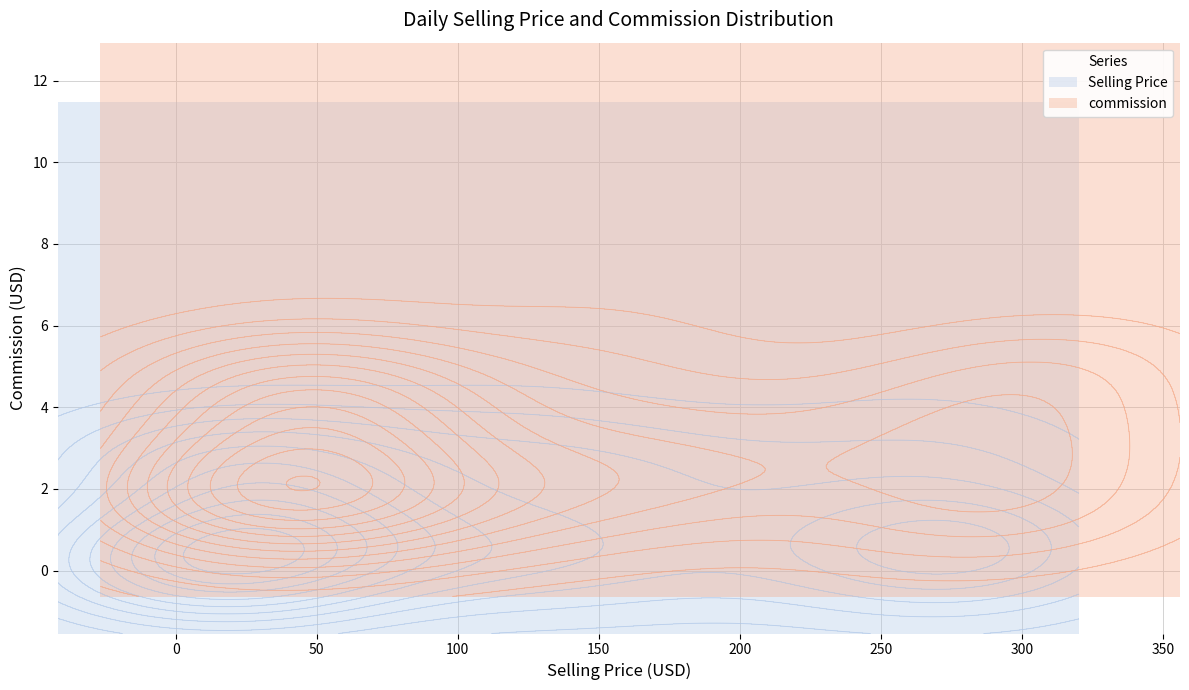

Reading left to right, extract all data points from this chart.

Selling Price: 13.5	43.7	117.9	60.2	35.5	28.8	140.3	15.4	133.5	285.8	0.0	121.5	0.0	235.0	36.7	28.6	139.1	245.8	8.2	37.4	245.8	8.2	37.4	71.9	210.3	114.7	187.6	149.5	34.1	19.0	285.8	0.0	285.8	0.0	285.8	0.0	285.8	0.0	285.8	0.0
commission: 0.7	0.4	1.2	3.0	0.4	0.3	1.4	0.8	6.7	2.9	0.0	1.2	0.0	2.4	0.4	0.3	1.4	2.5	0.1	0.4	2.5	0.1	0.4	3.6	10.5	1.1	9.4	1.5	0.3	0.2	2.9	0.0	2.9	0.0	2.9	0.0	2.9	0.0	2.9	0.0